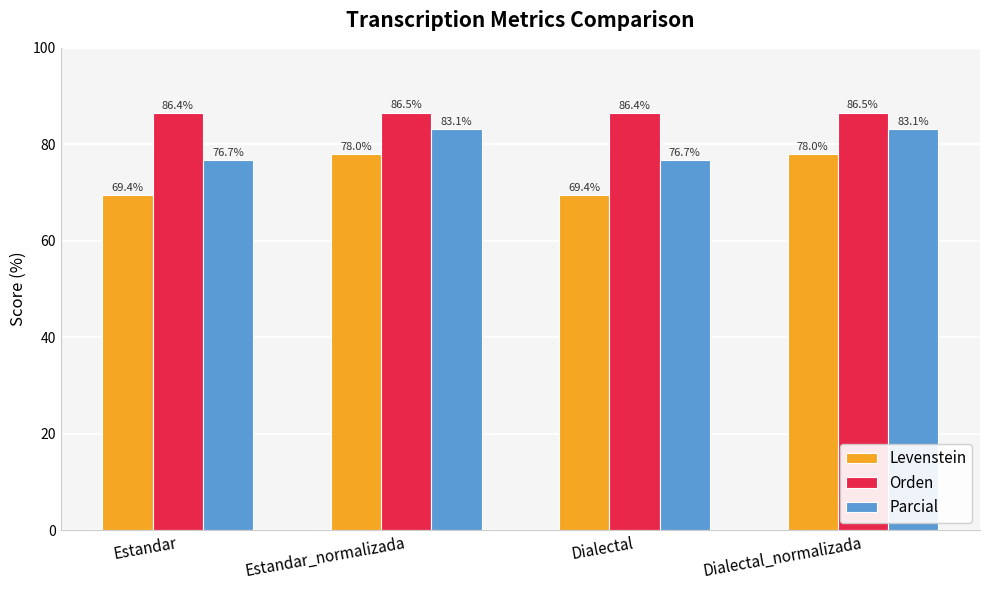

Is it true that Levenstein equals 69.4 at Estandar?

True